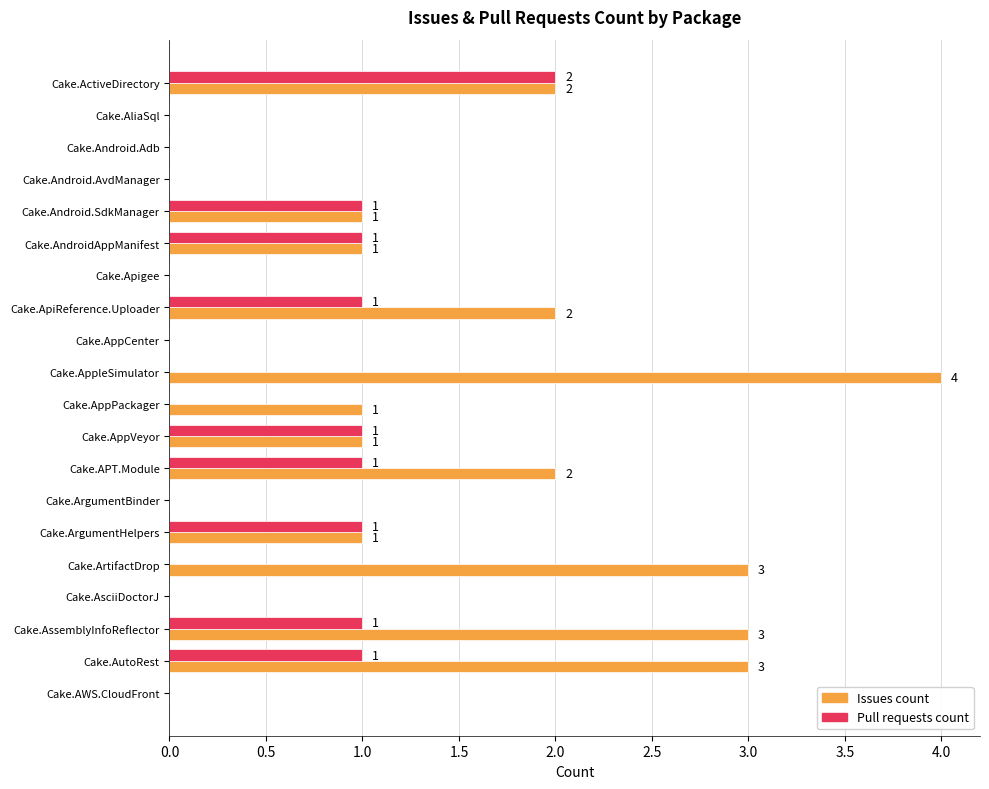

Which category has the highest value in the Issues count series?

Cake.AppleSimulator